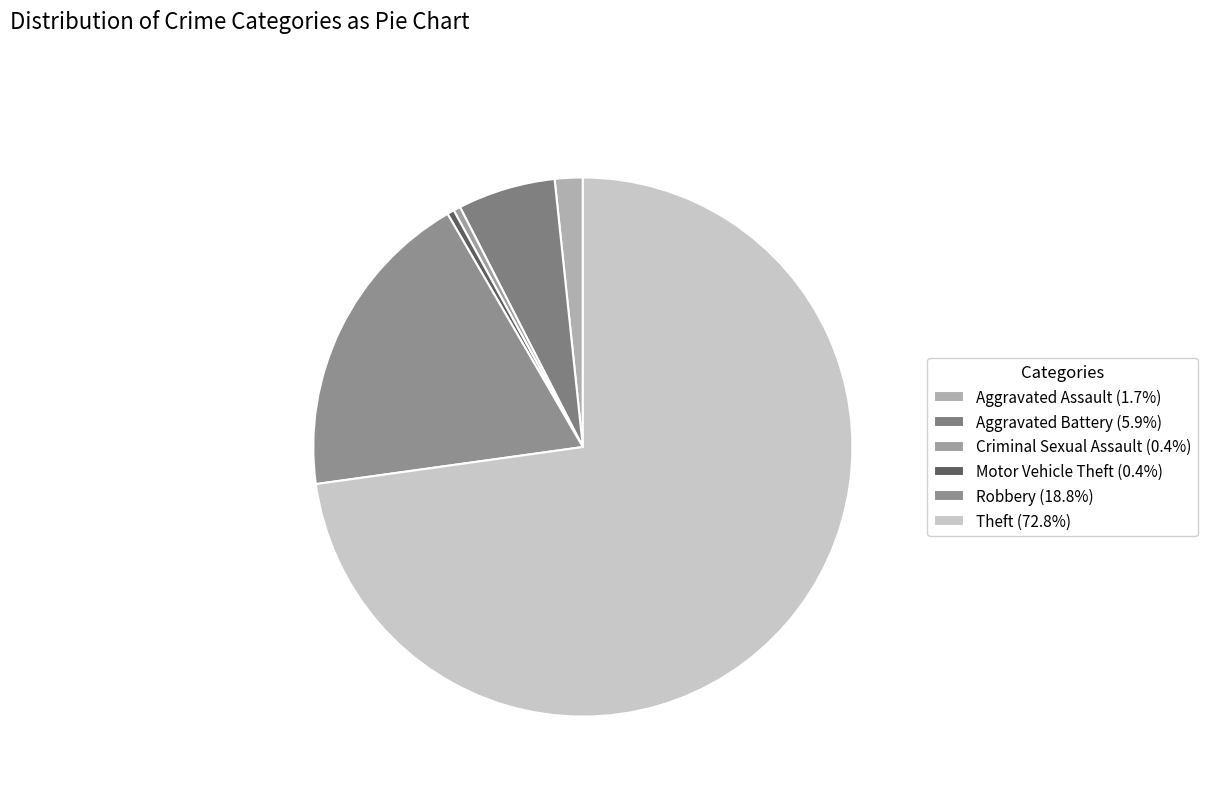

How many segments does this pie chart have?

6